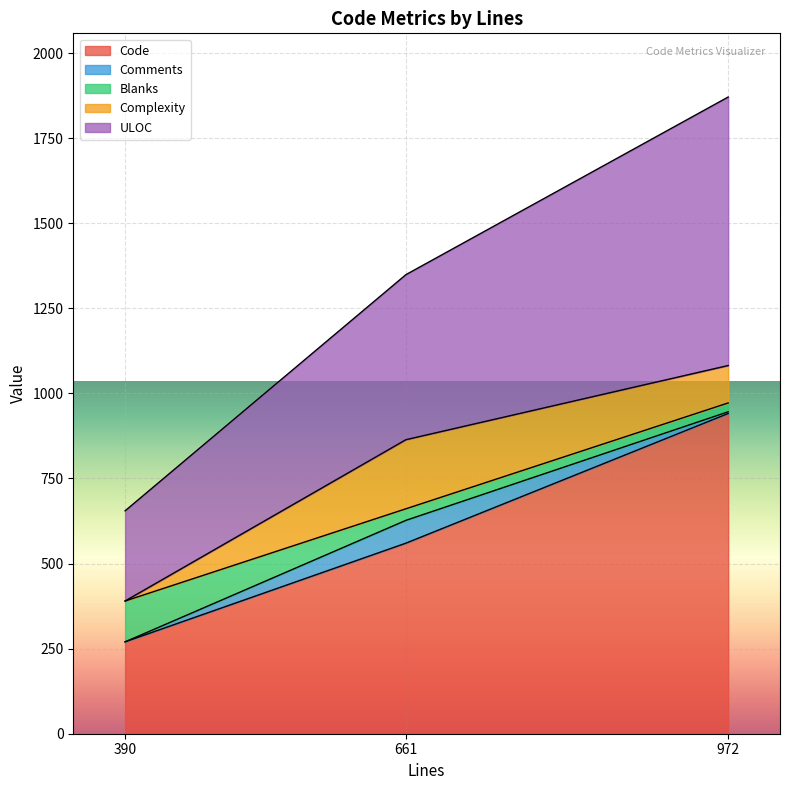

How many data points does each series have?

3